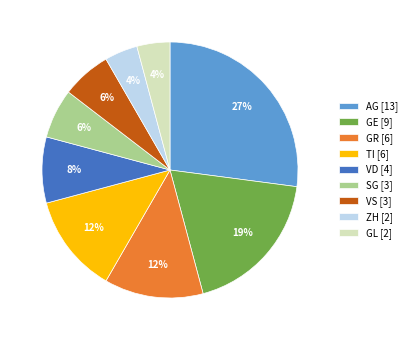

Is it true that GE is 10% of the pie?

False